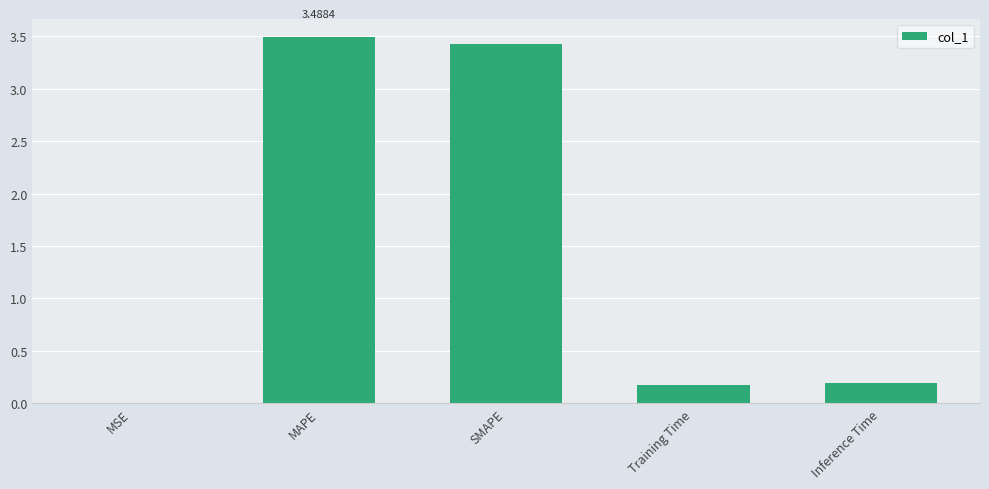

What is the change in value from SMAPE to Inference Time?

-3.2